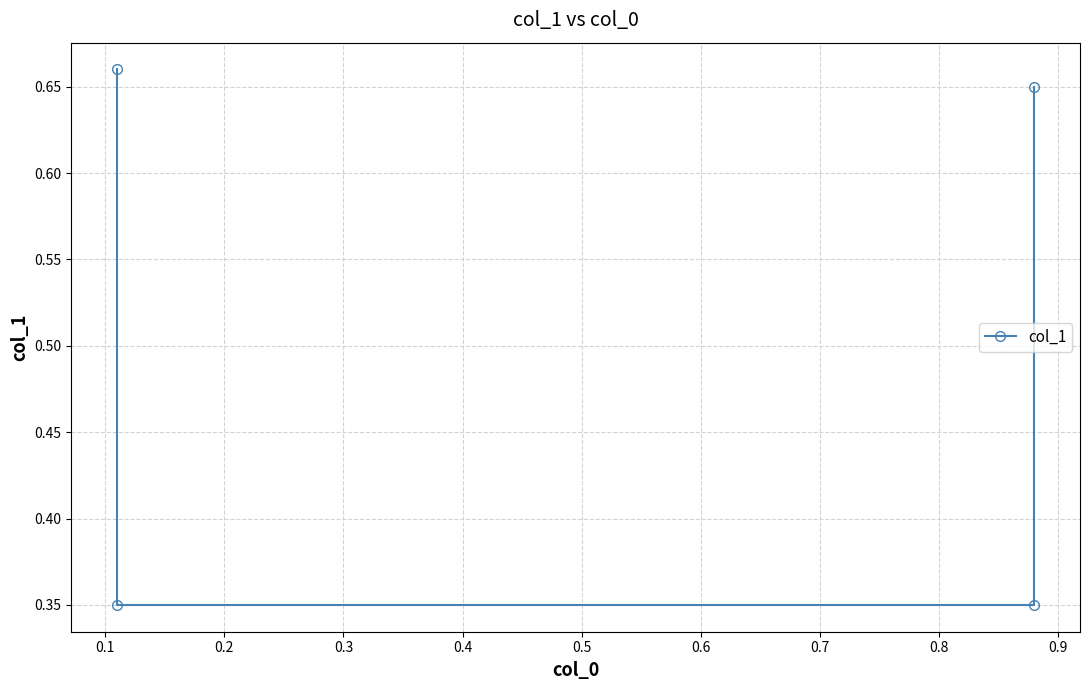

Reading left to right, transcribe all the data shown in this chart.

0.7	0.3	0.3	0.7